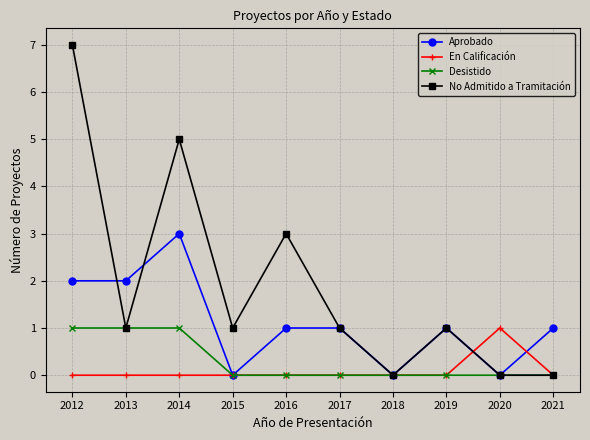

Is it true that No Admitido a Tramitación equals 2 at 2014?

False